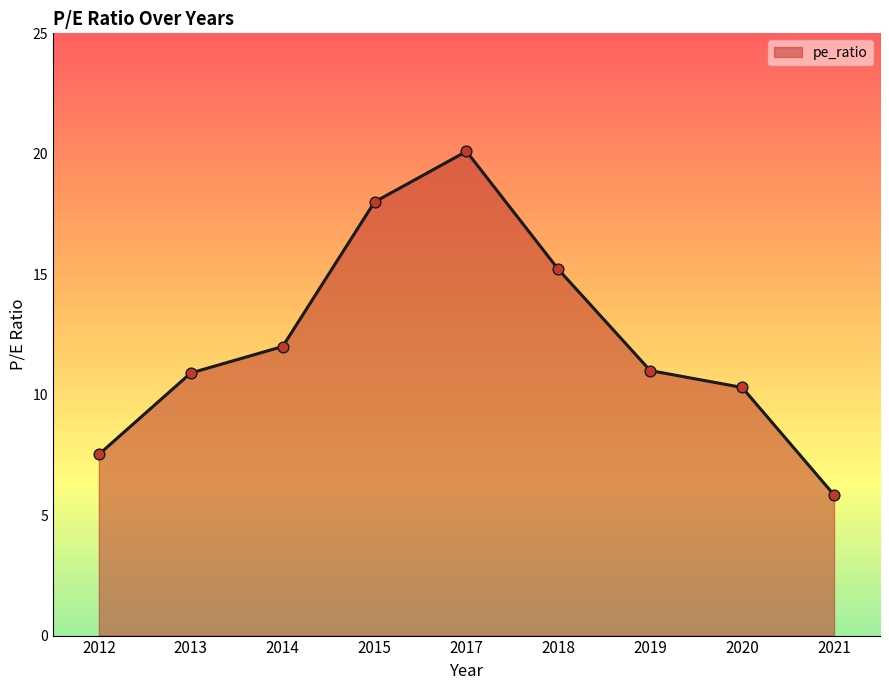

What is the change in value from 2014 to 2019?

-1.0